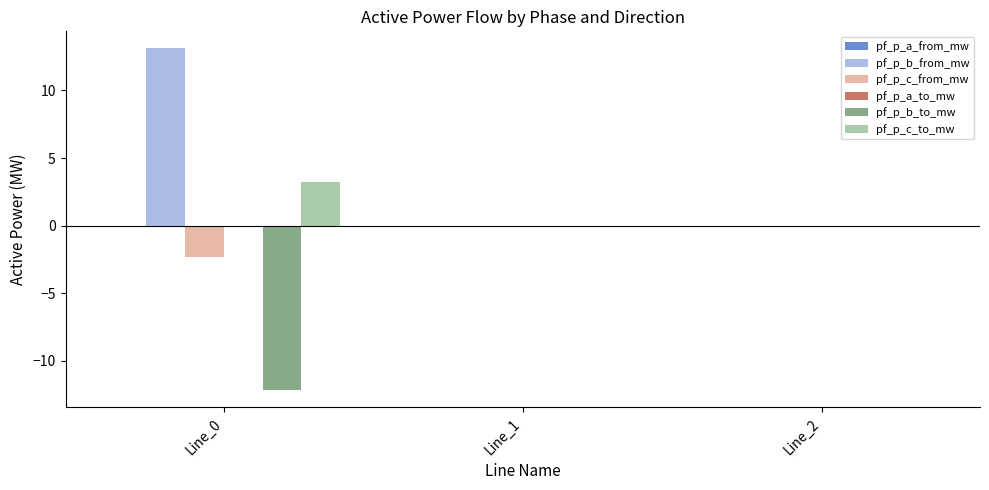

What is the sum of all pf_p_c_to_mw values?

3.2